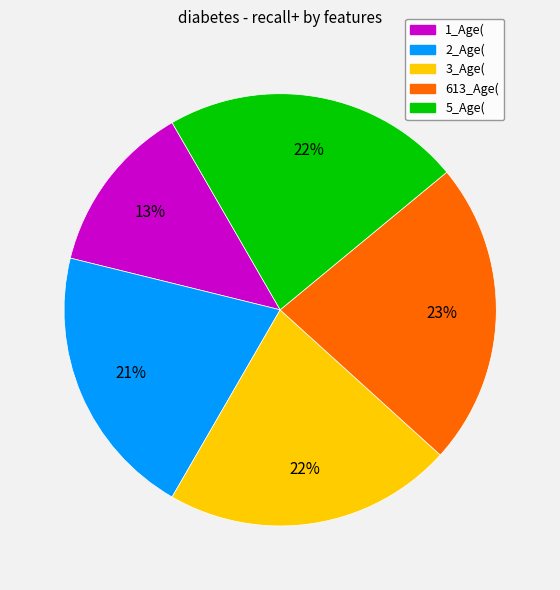

Is the sum of 3_Age( and 1_Age( greater than half?

No